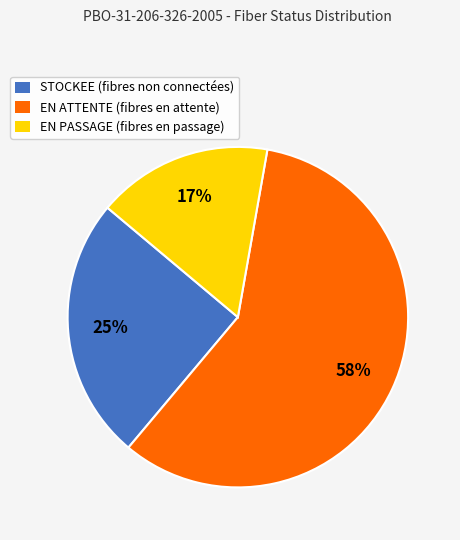

Do EN PASSAGE and EN ATTENTE together represent more than half of the pie?

Yes